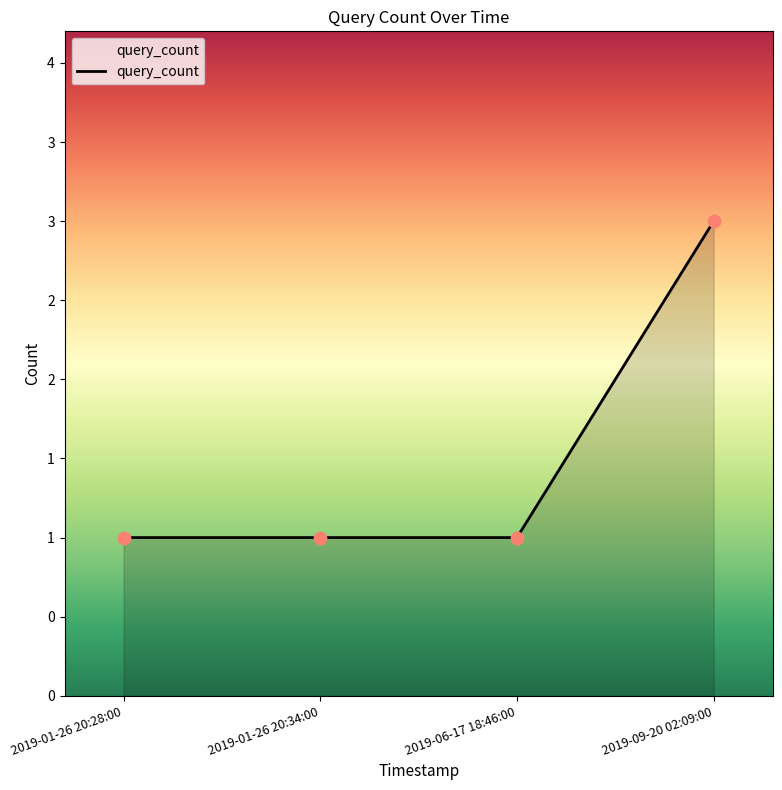

What is the ratio of the value at 2019-01-26 20:34:00 to the value at 2019-01-26 20:28:00?

1.0